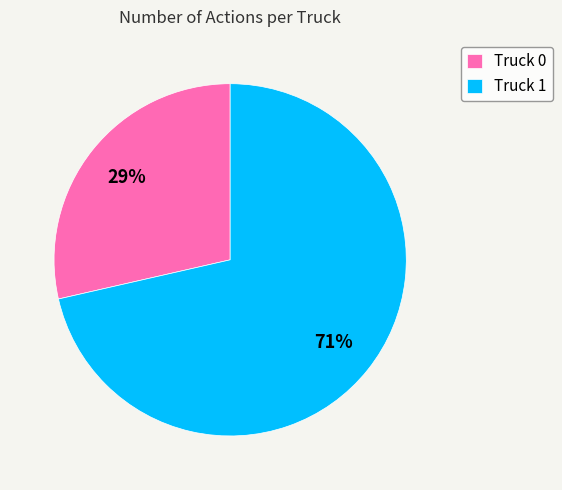

What is the smallest slice in the pie chart?

Truck 0